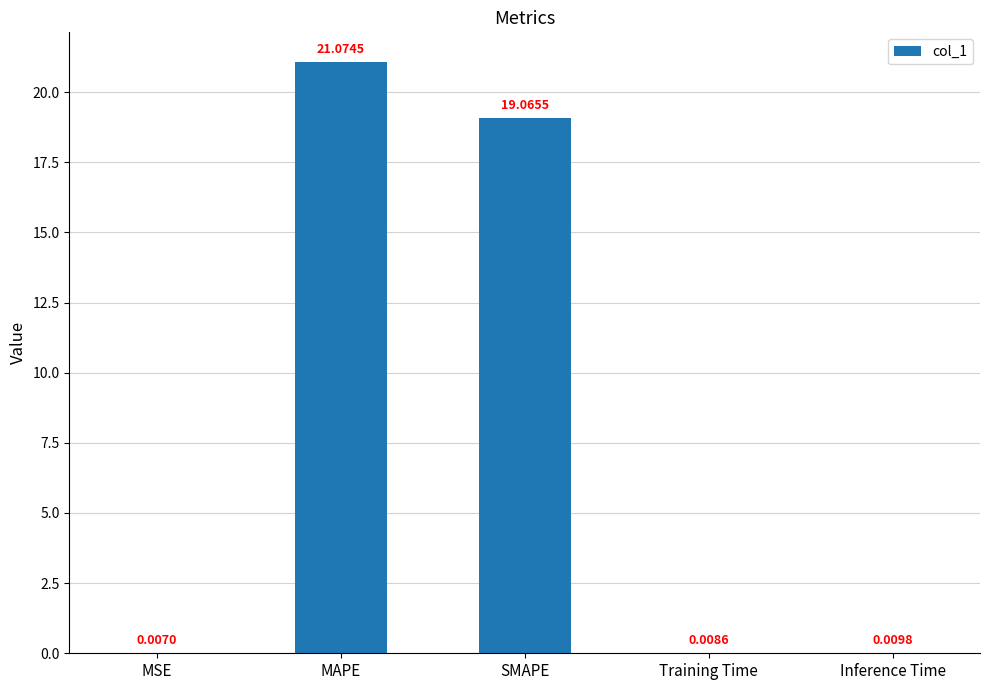

Which has a higher value, Training Time or Inference Time?

Inference Time